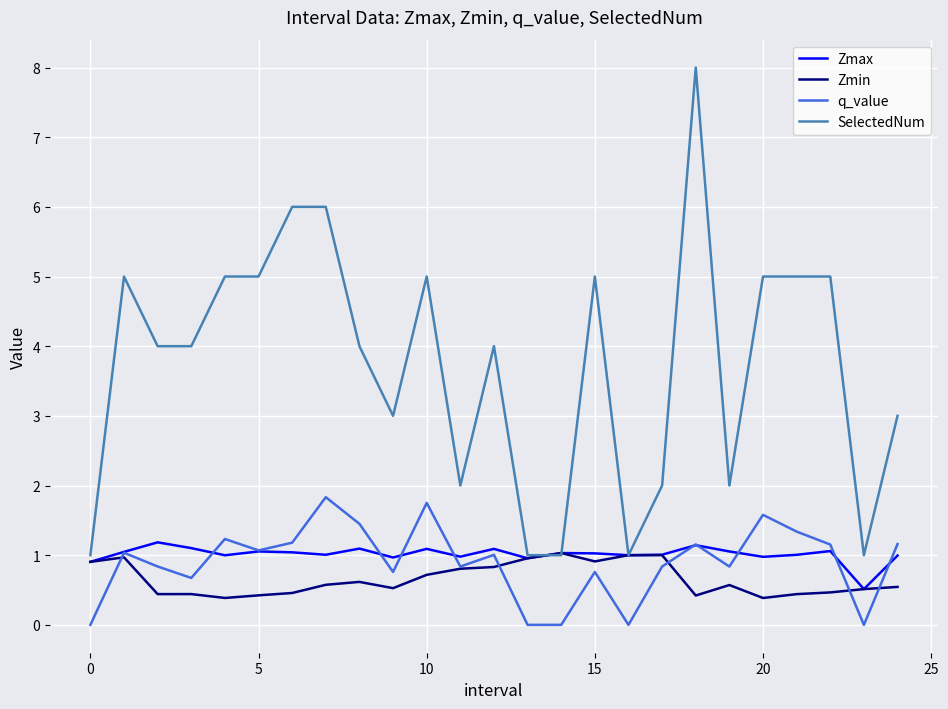

What is the maximum value shown in the chart?

8.0